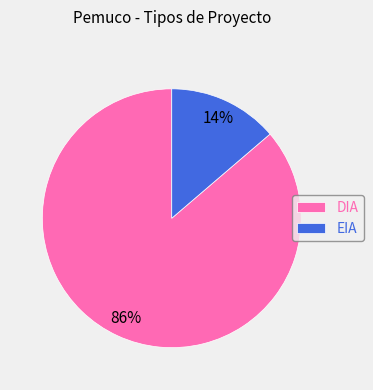

True or false: DIA accounts for 86% of the total.

True